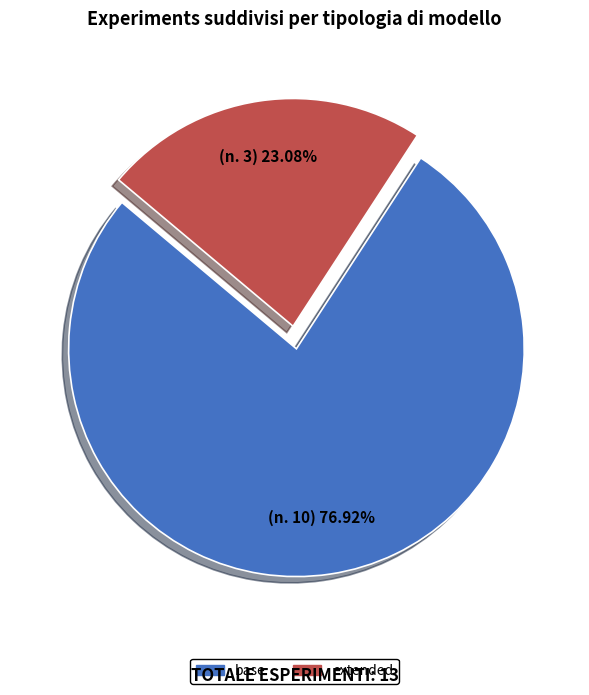

Is it true that base is 87% of the pie?

False